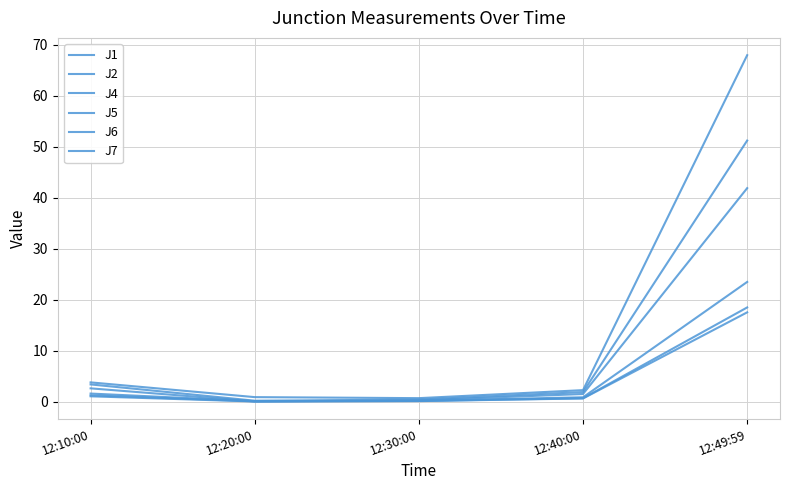

At how many categories does at least one series exceed 9?

1